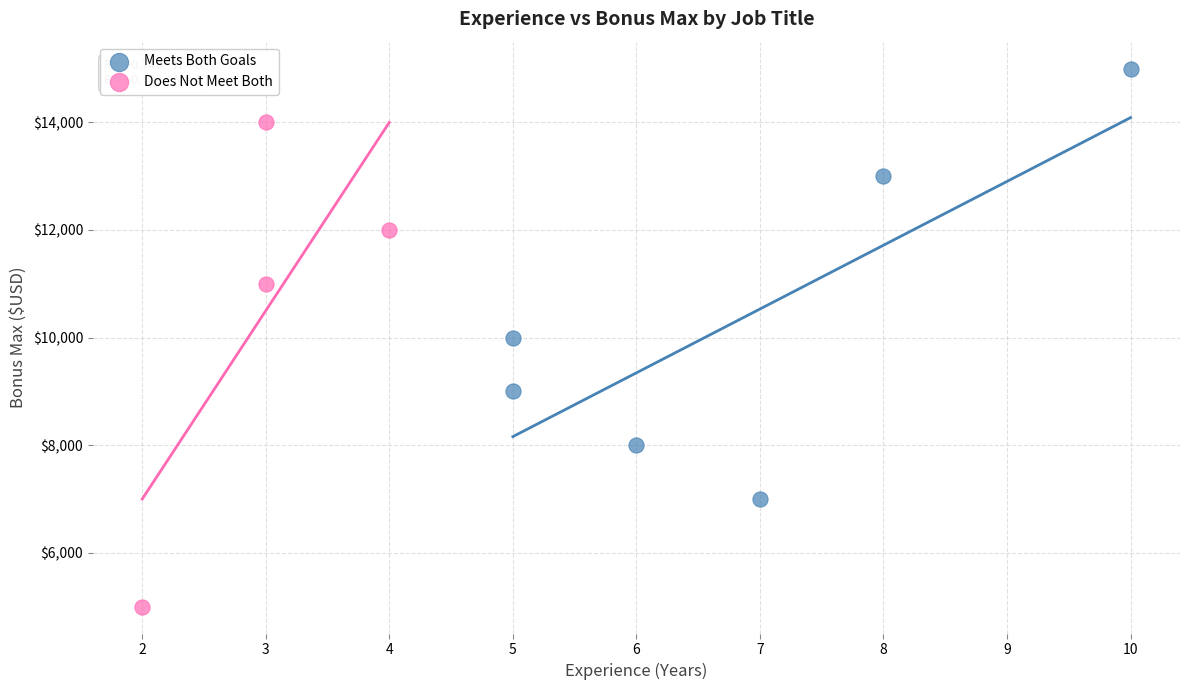

Which series reaches the minimum Y coordinate?

Does Not Meet Both